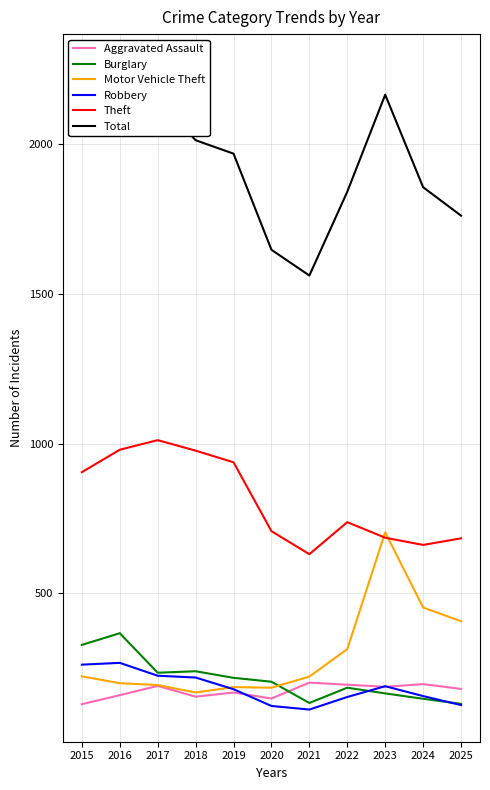

Does the chart display data point markers on the line(s)?

No